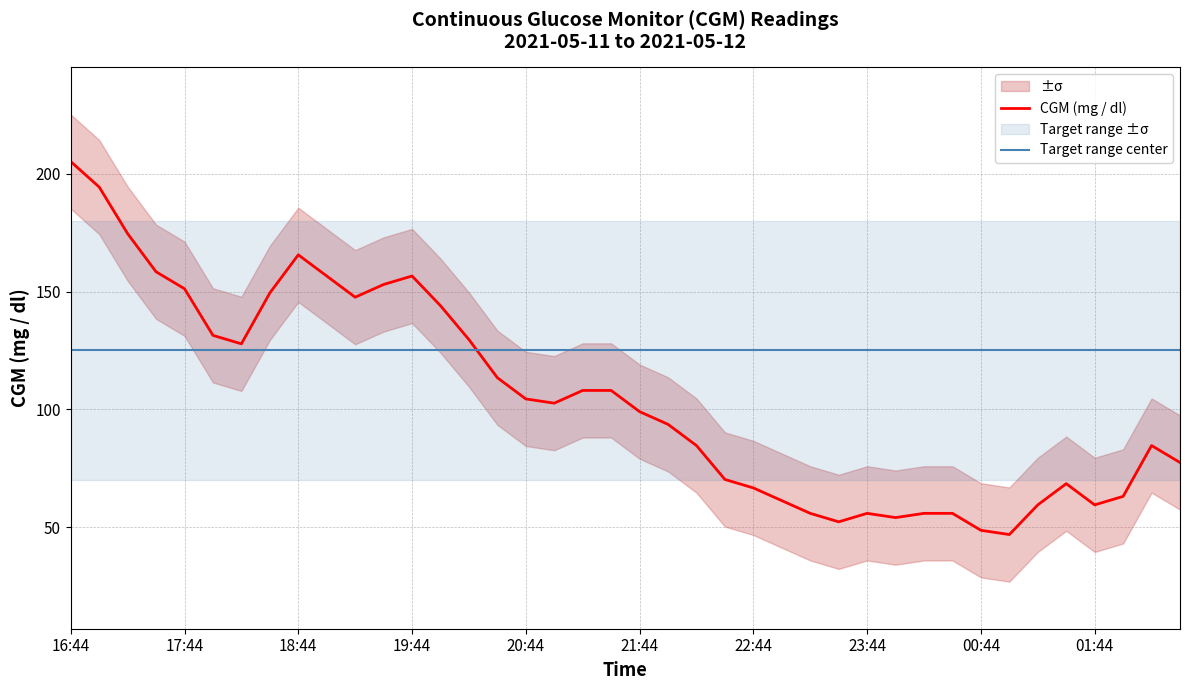

At which label does Target range center reach its minimum?

16:44